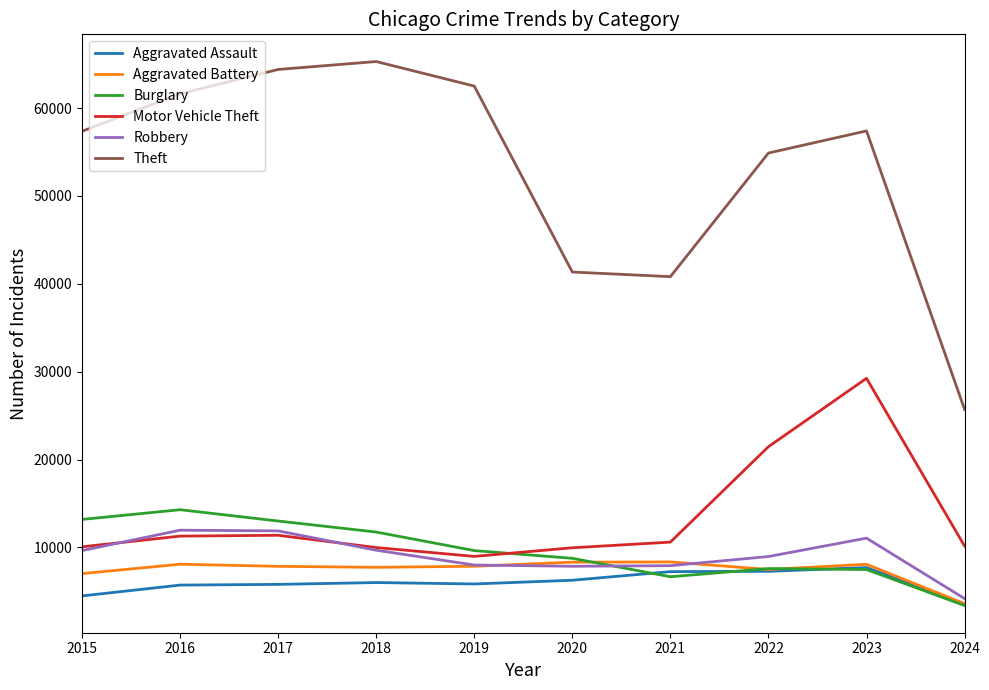

Is the value of Robbery at 2017 greater than the value of Motor Vehicle Theft at 2018?

Yes